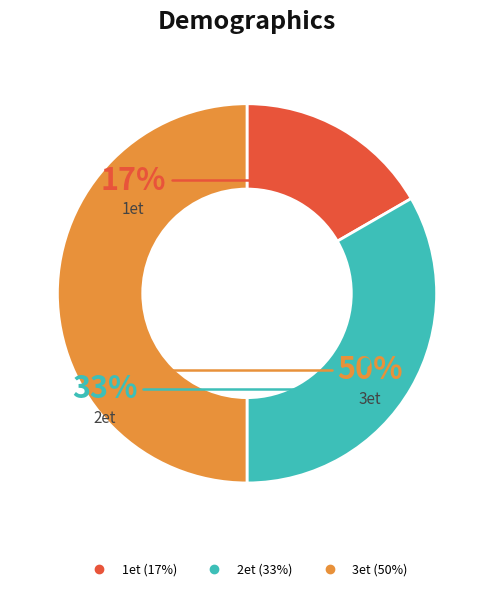

What percentage is the 2et slice, to the nearest percent?

33%